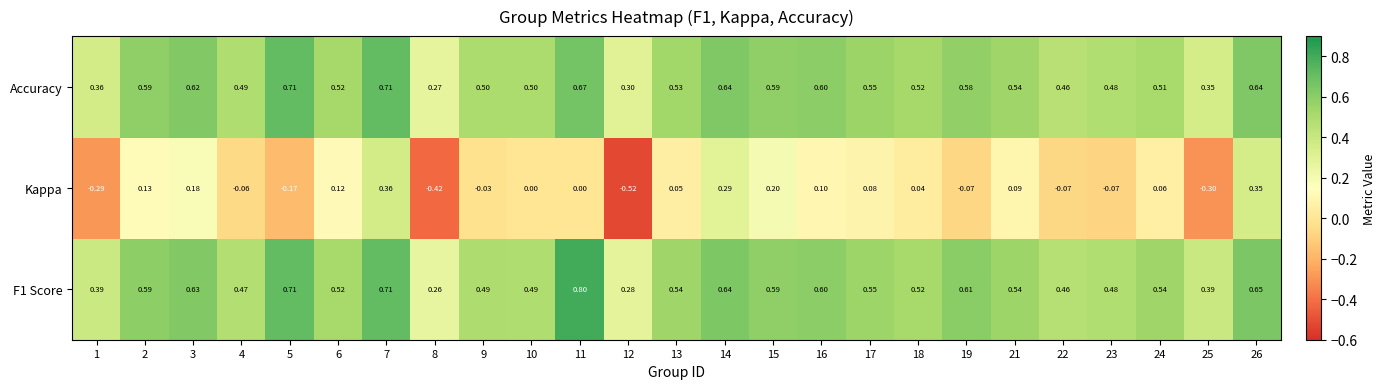

Which series has the widest spread of values?

Kappa